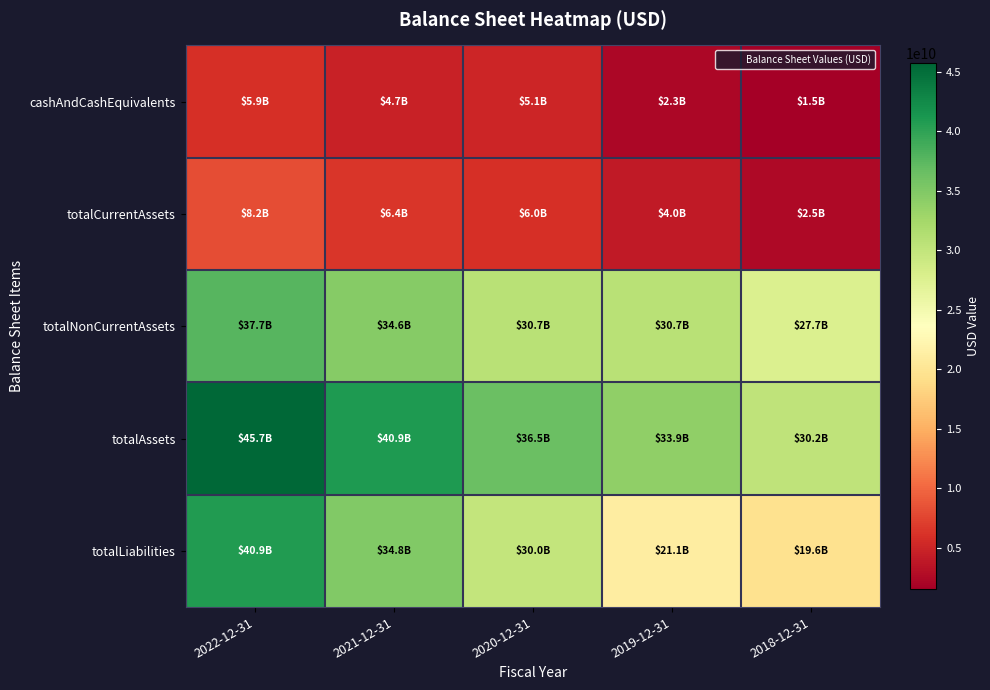

List the series in order of their peak value, lowest first.

cashAndCashEquivalents, totalCurrentAssets, totalNonCurrentAssets, totalLiabilities, totalAssets